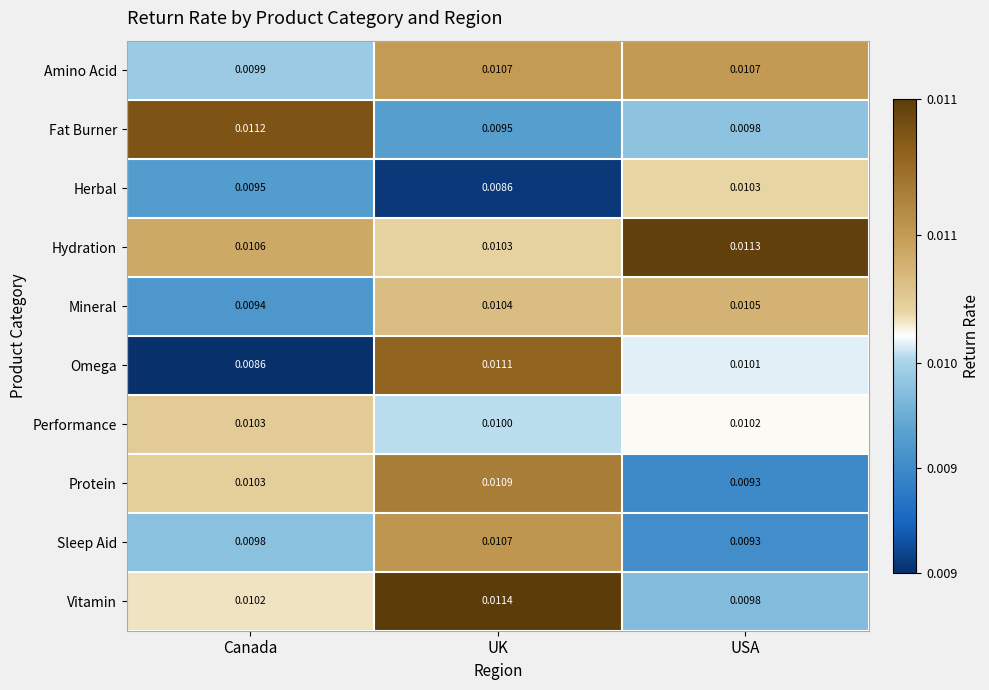

At which category is the sum across all series the highest?

UK